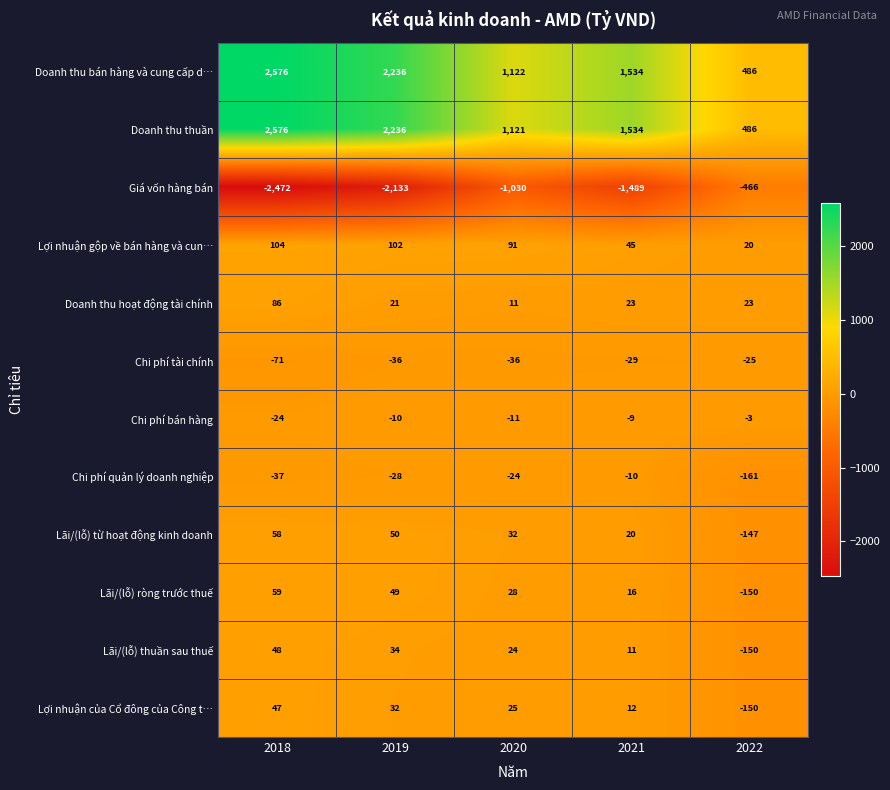

How many positive values does the Lãi/(lỗ) từ hoạt động kinh doanh series have?

4